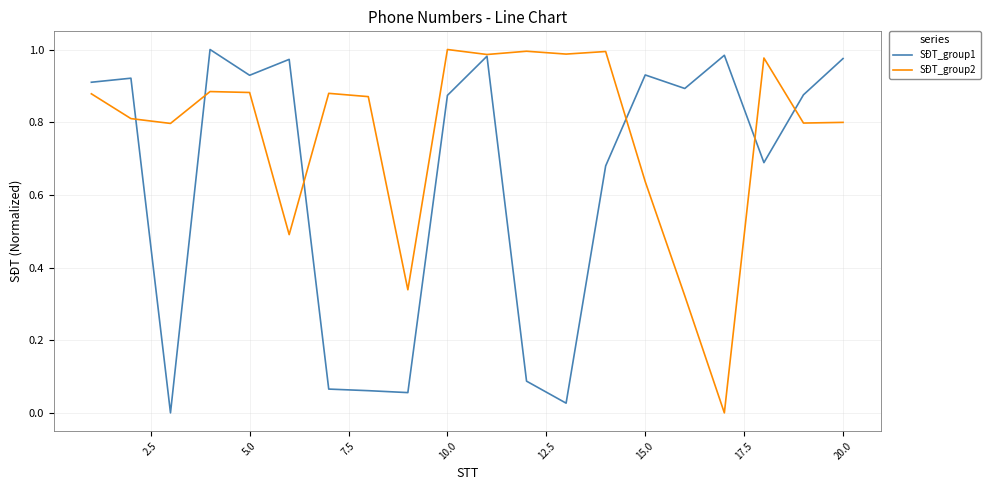

Which series has the largest total across all categories?

SĐT_group2